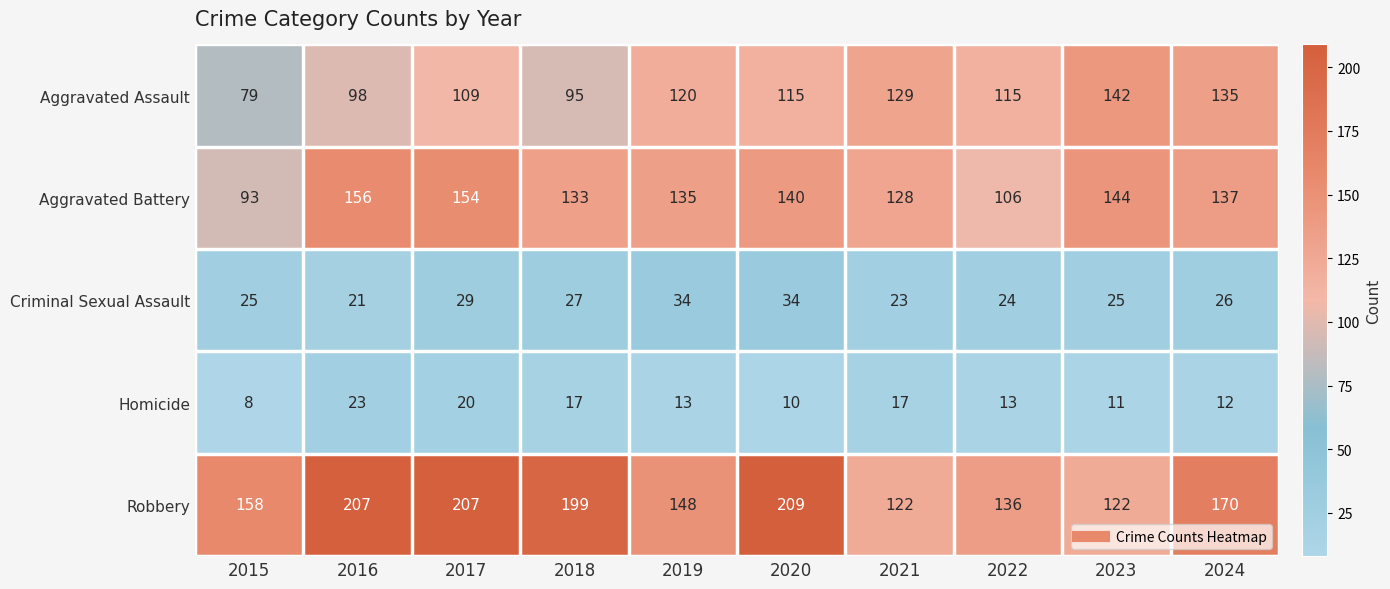

What is the difference between the second highest and minimum values in the Robbery series?

85